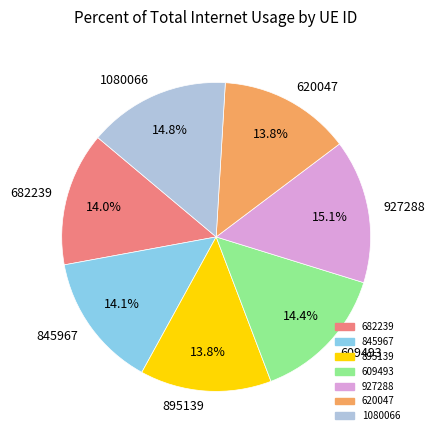

The 682239 slice represents 14% of the pie. True or false?

True